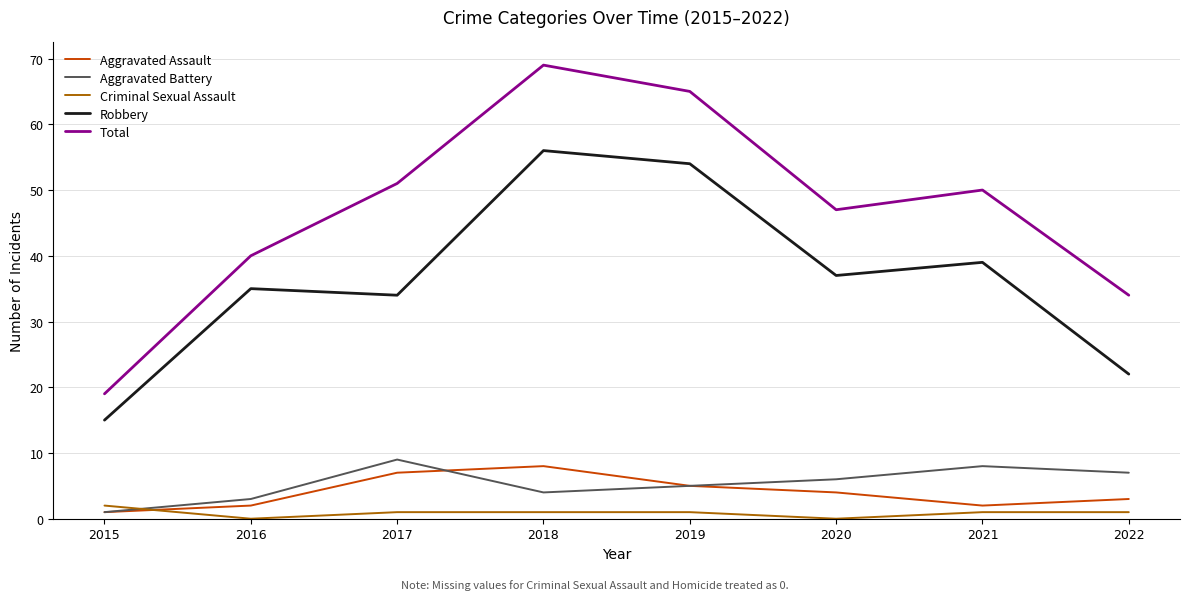

How many intersections are there between Aggravated Battery and Criminal Sexual Assault?

1